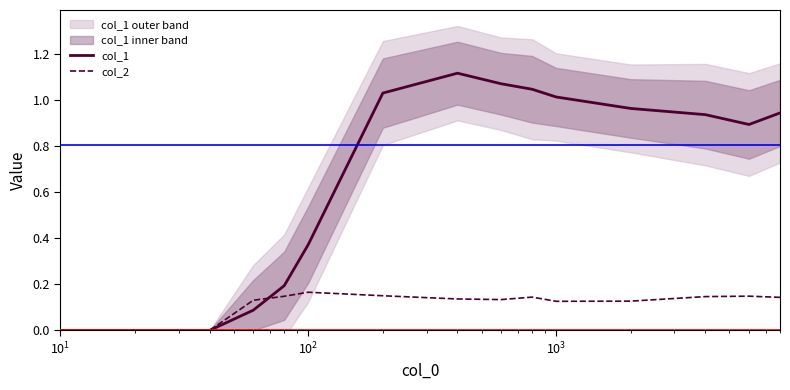

Does the chart have visible grid lines?

No